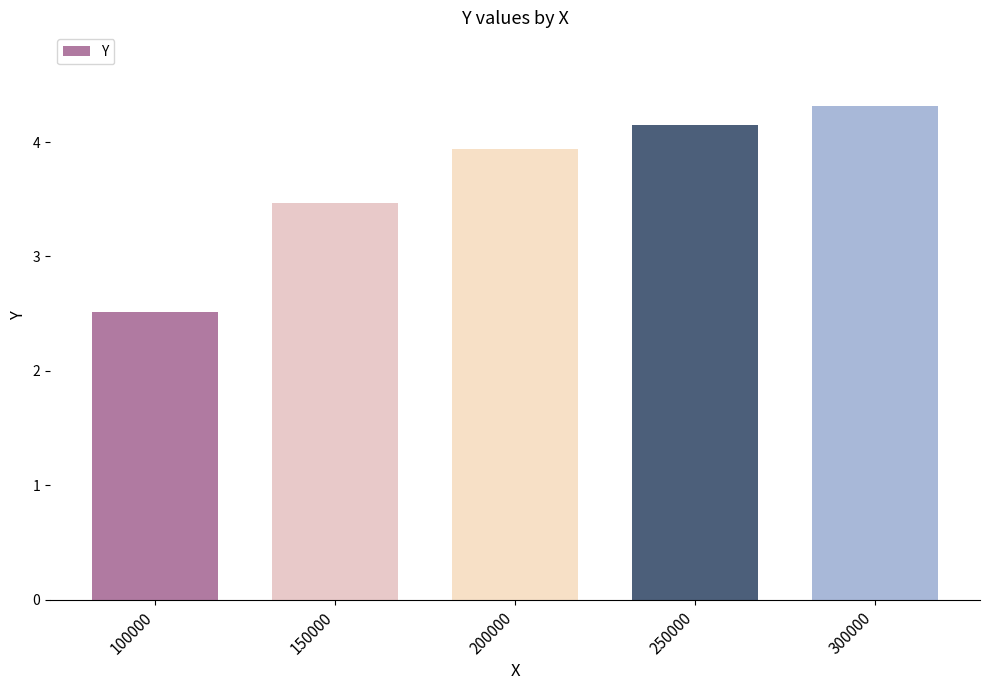

At which label does the data first exceed 3?

150000